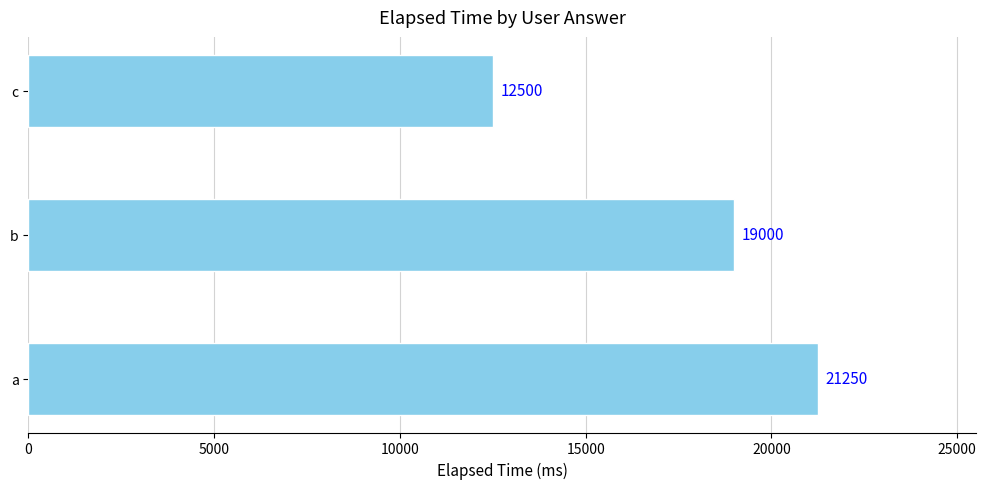

List the labels in order of value, smallest first.

c, b, a